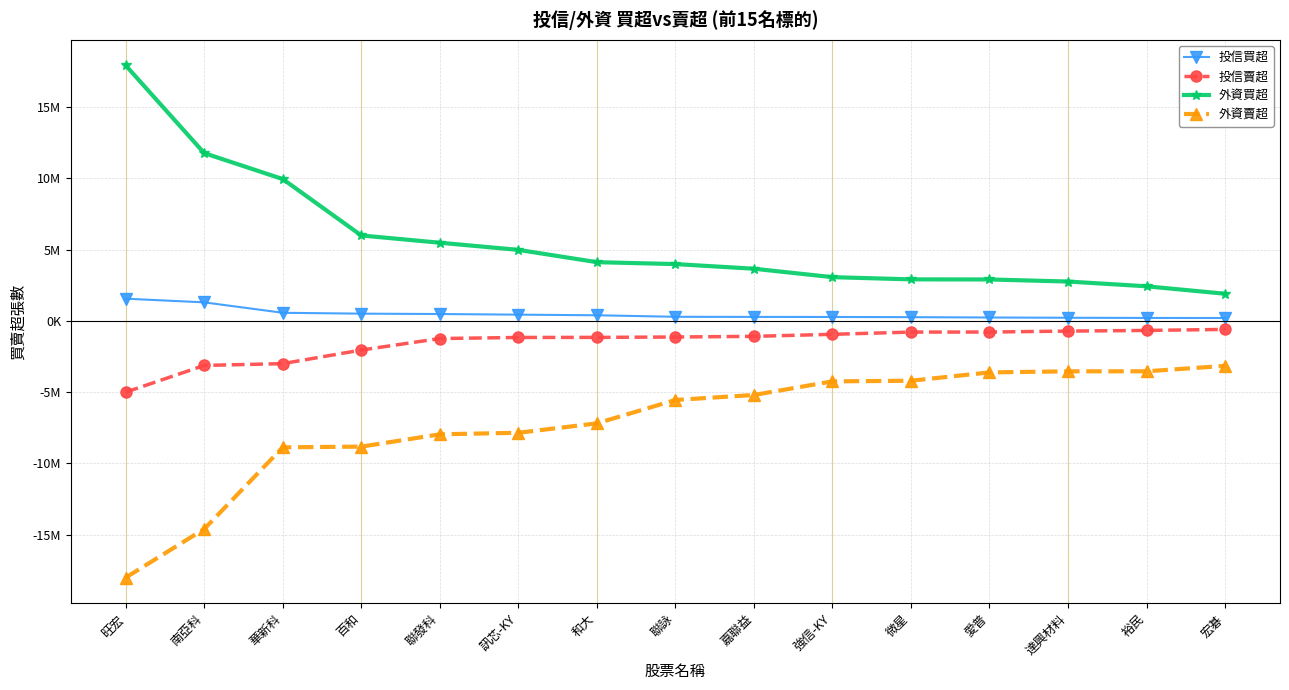

What is the difference between the 投信買超 values at 訊芯-KY and 旺宏?

1120000